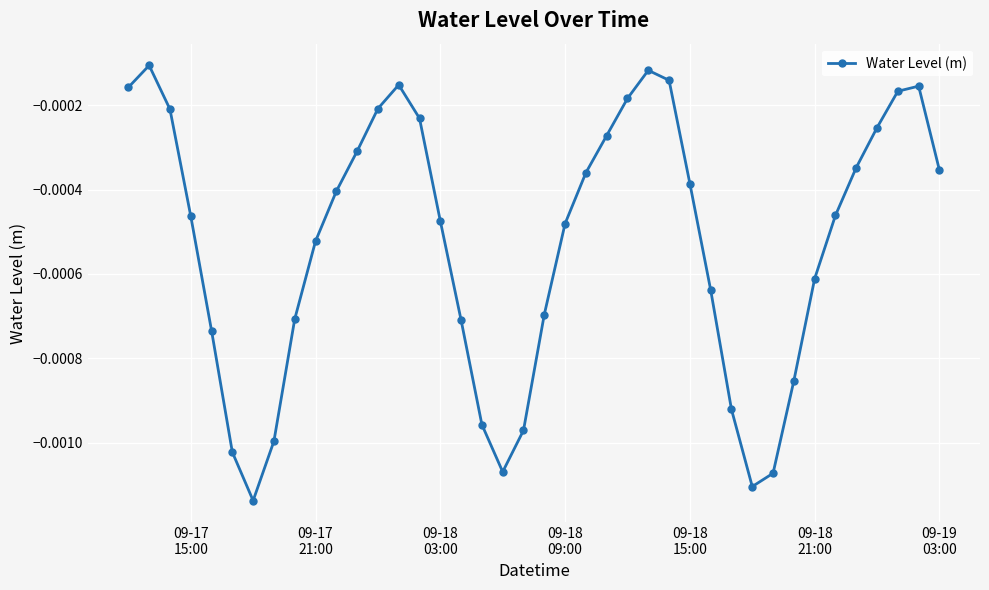

True or false: the data has more than 1 interior local peaks.

True